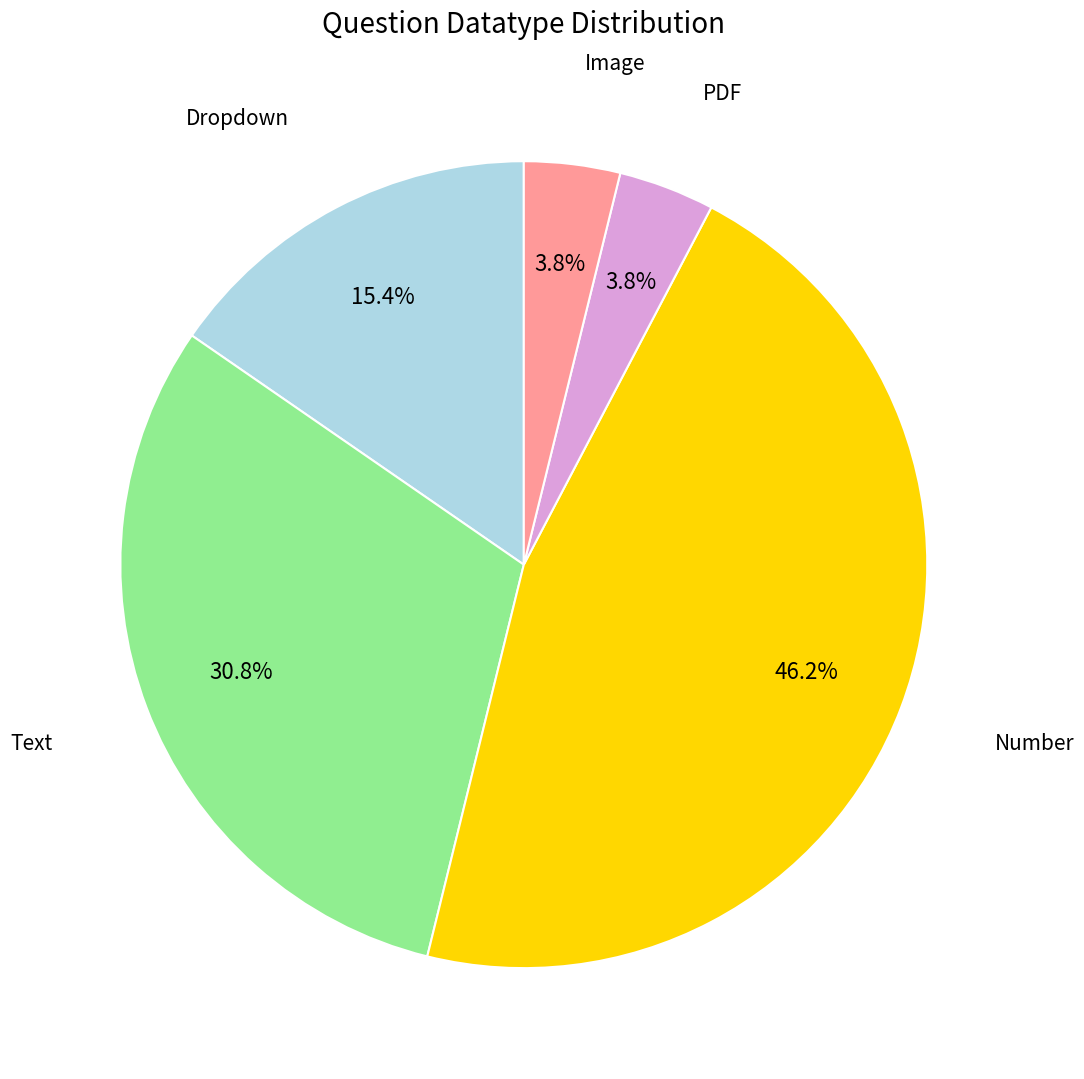

What is the largest slice in the pie chart?

Number